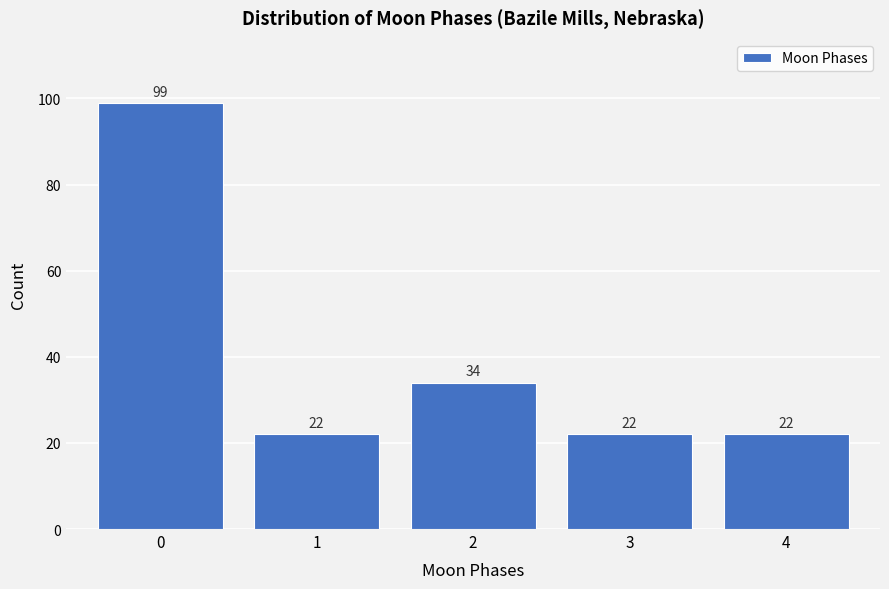

Reading left to right, extract all data points from this chart.

99	22	34	22	22